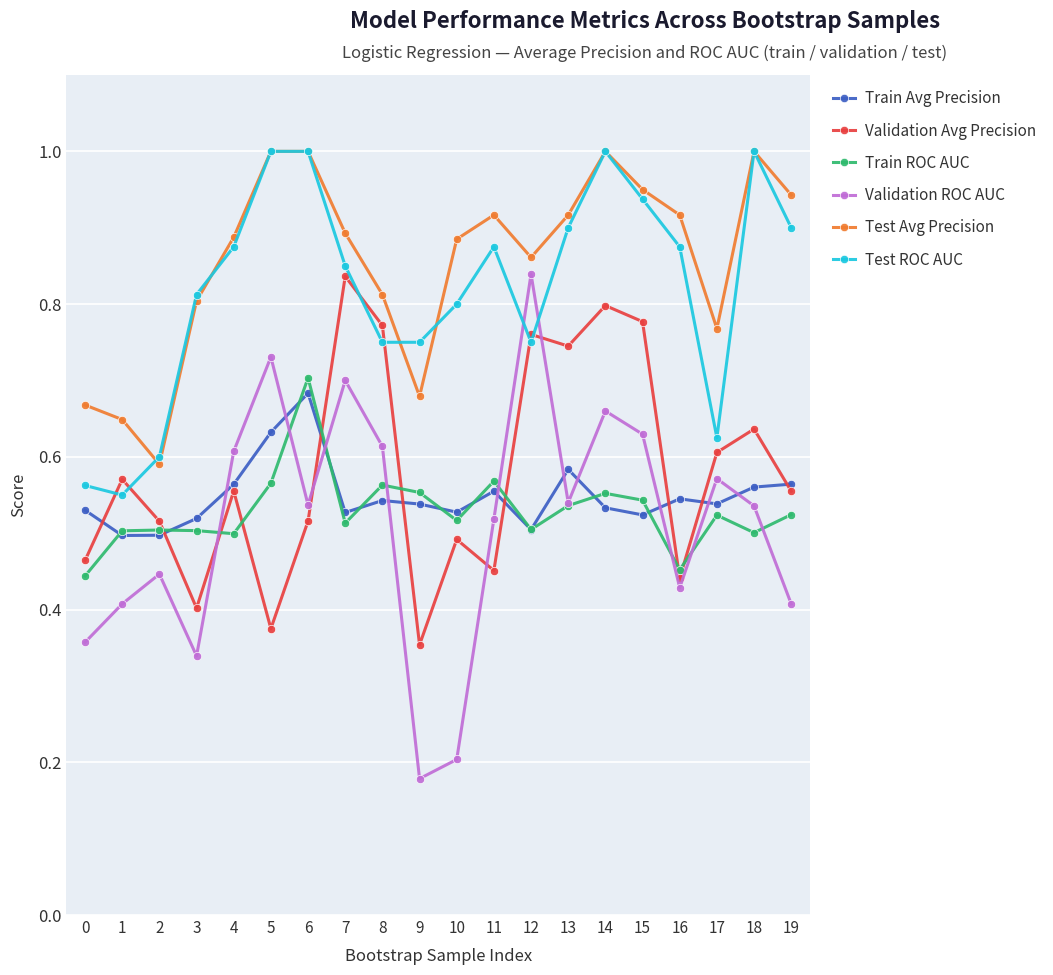

The Validation Avg Precision series shows 0.3 at 11. True or false?

False